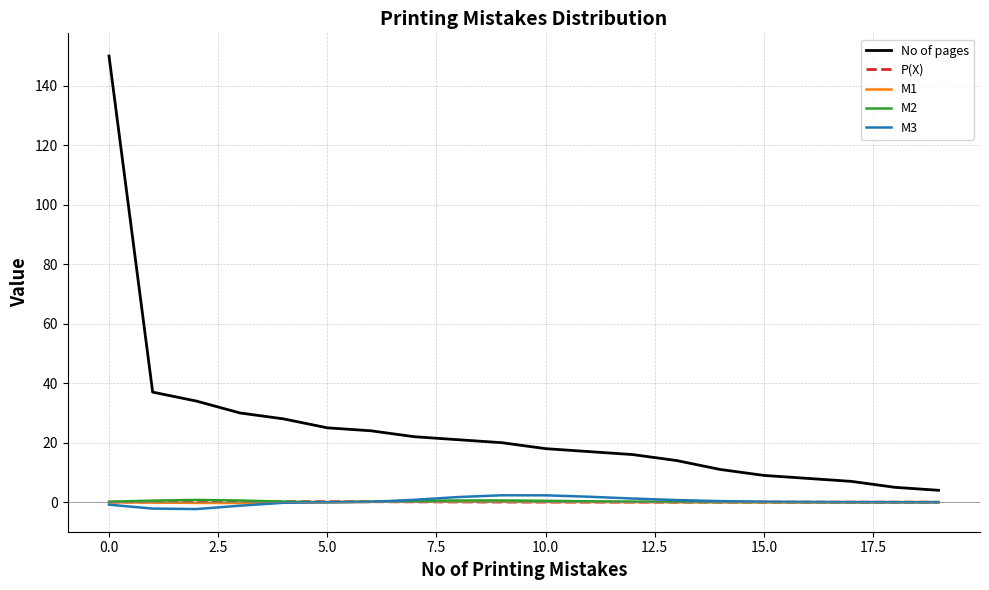

What is the maximum value for No of pages?

150.0